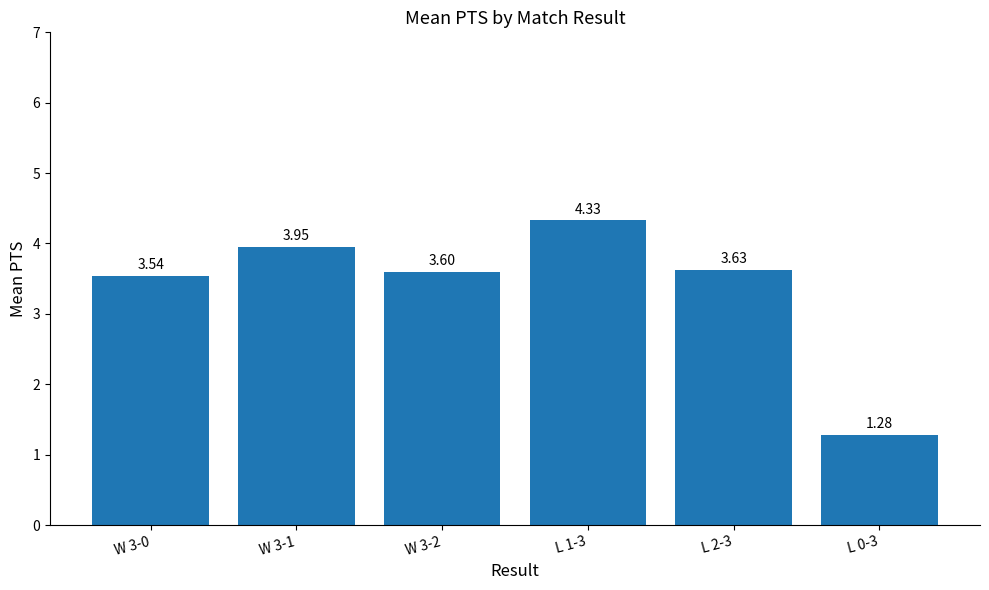

What is the average value?

3.4